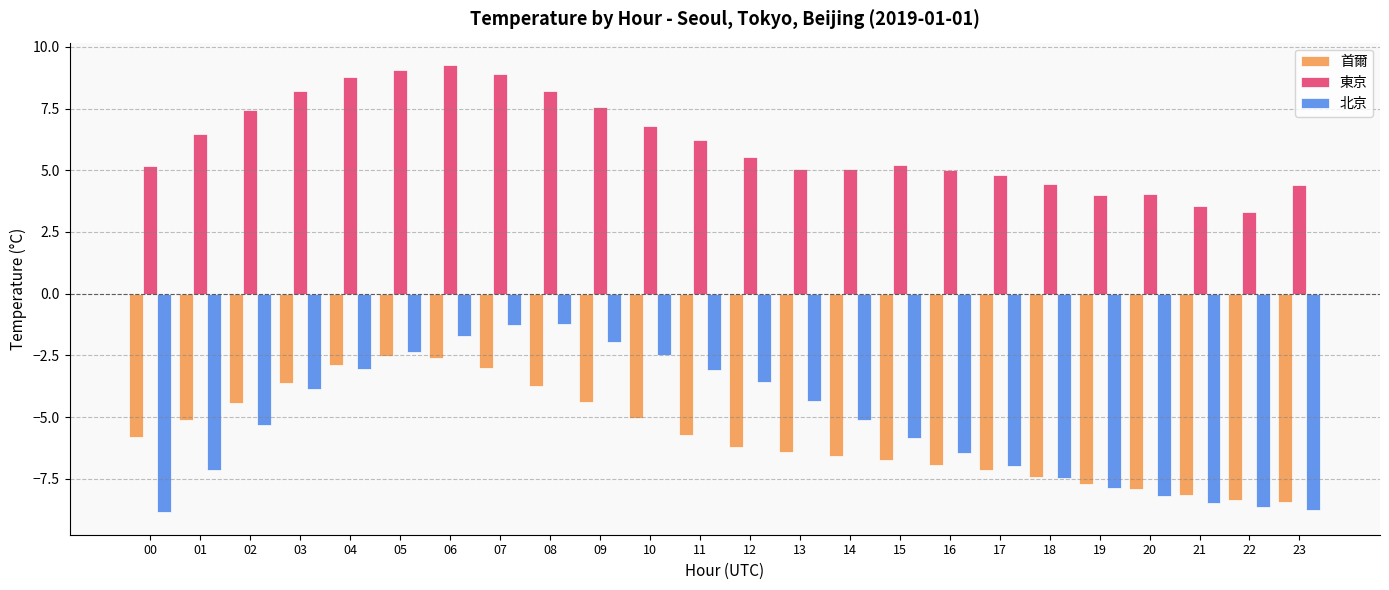

How many categories are shown in the chart?

24